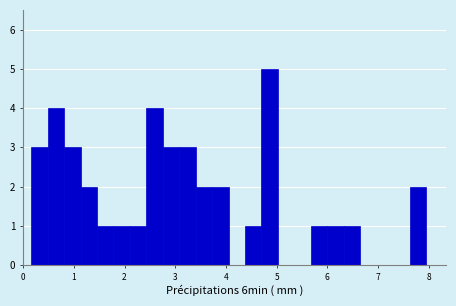

Around what value on the x-axis is the tallest bar? Give the approximate position of its centre, as read against the axis.

4.9